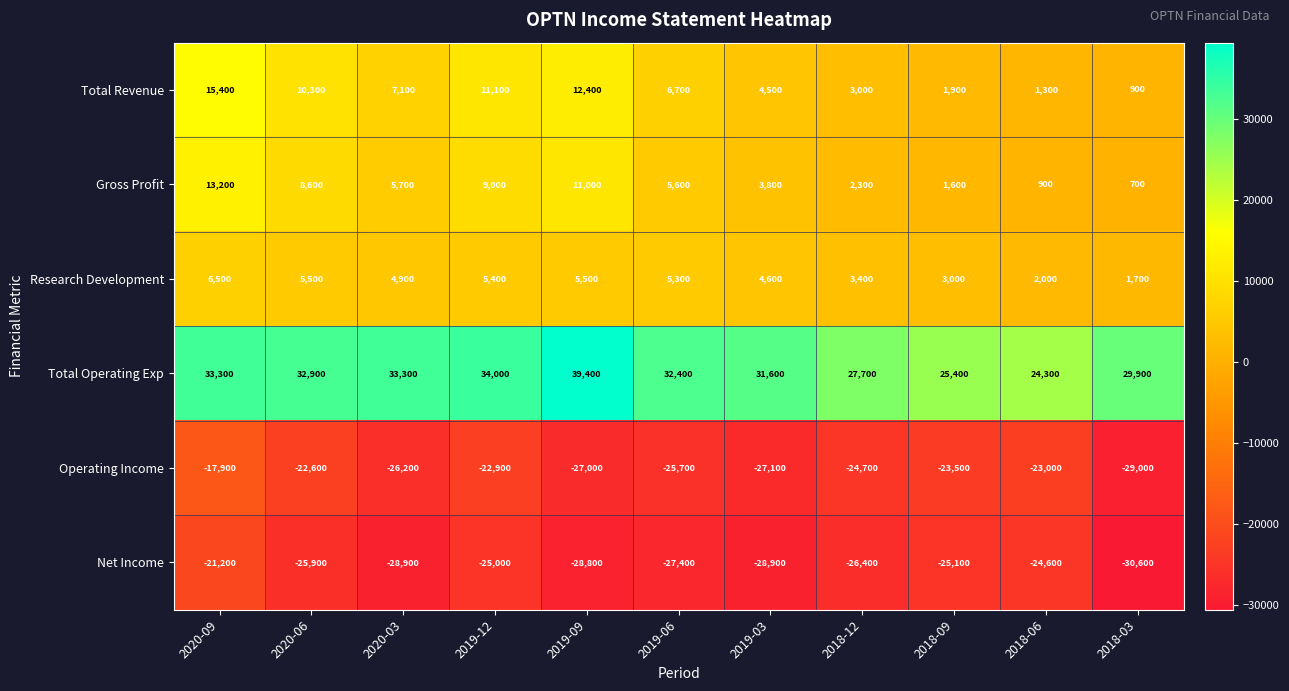

How many series are shown in this chart?

6